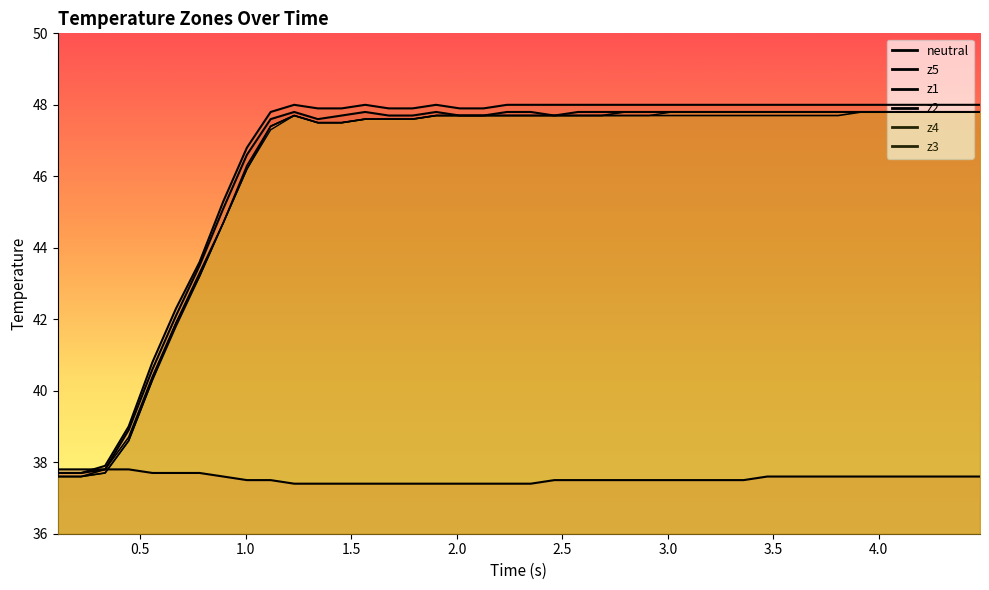

Is the value of z5 at 31 greater than the value of neutral at 2.5?

Yes